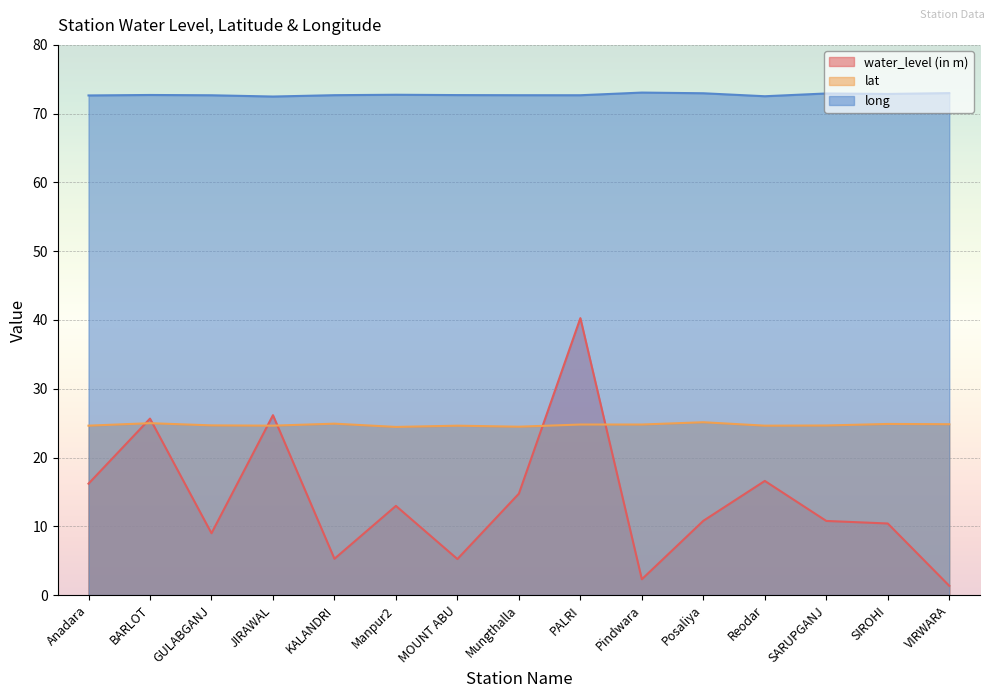

What is the average value of the water_level (in m) series?

13.9